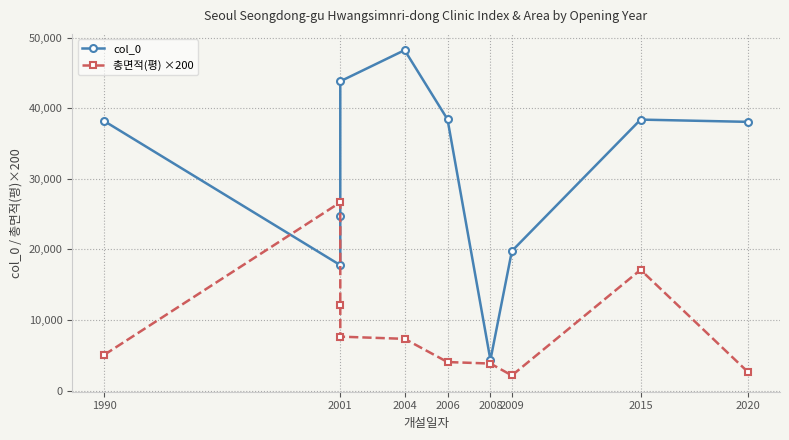

Where do 총면적(평) ×200 and col_0 first cross each other?

1990 and 2001